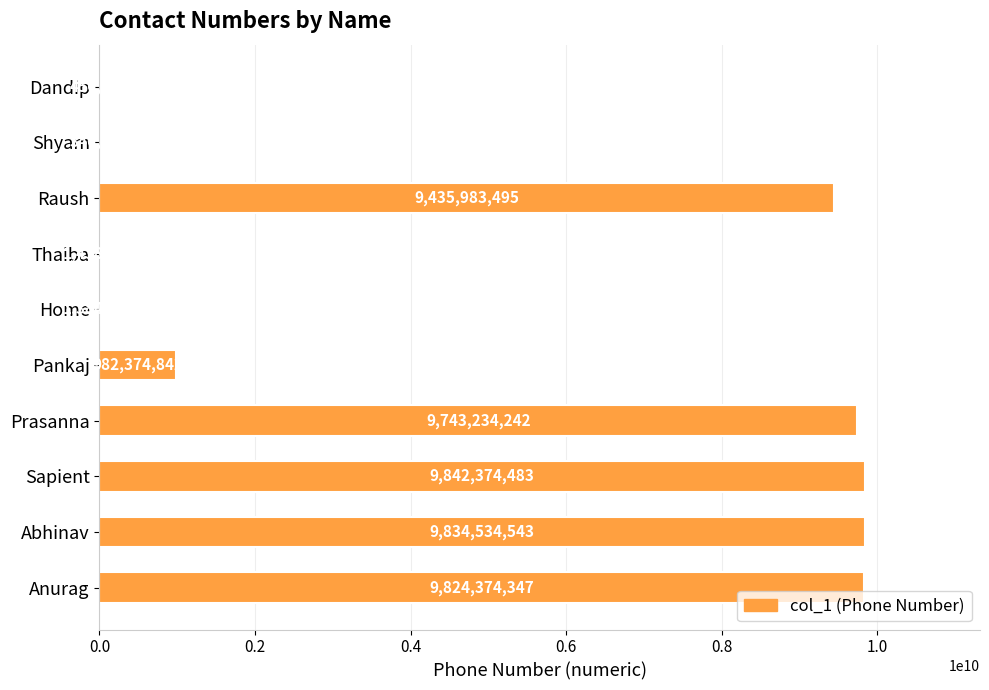

Are the bars horizontal?

Yes